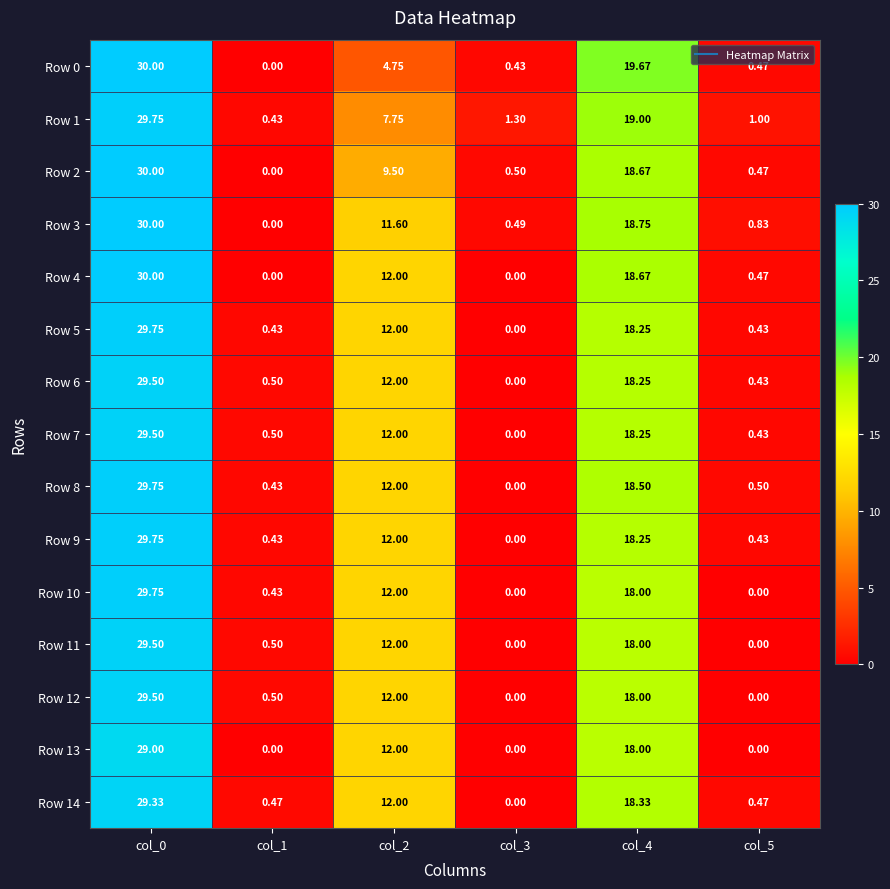

Is the value of Row 1 at col_2 greater than the value of Row 6 at col_4?

No